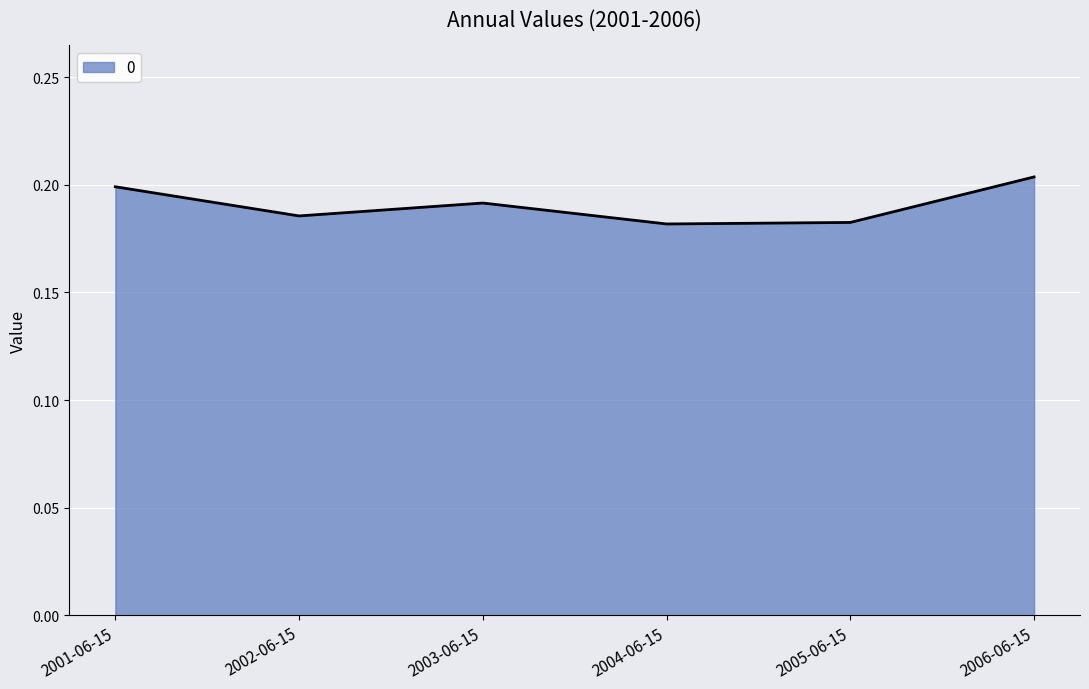

What is the sum of all values?

1.1